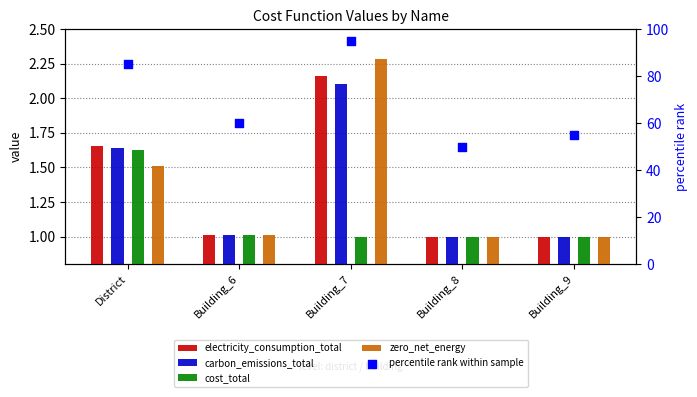

What are all the series names shown in the legend?

electricity_consumption_total, carbon_emissions_total, cost_total, zero_net_energy, percentile rank within sample